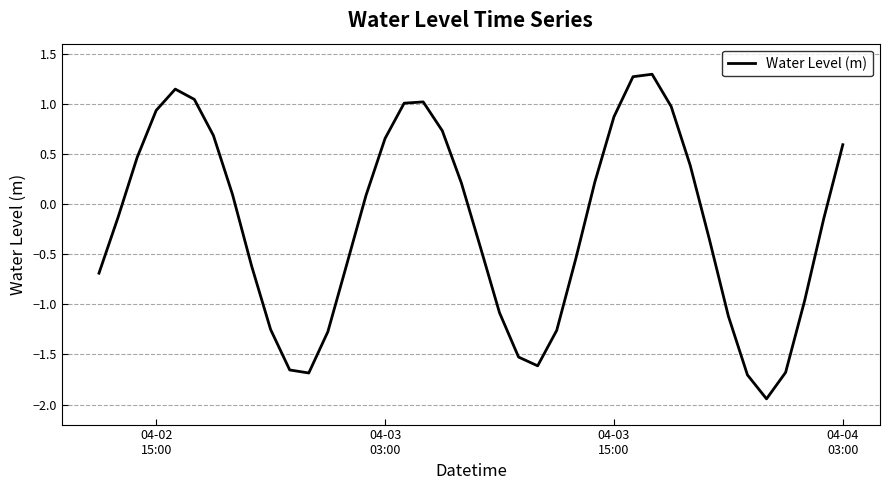

What is the greatest value displayed?

1.3